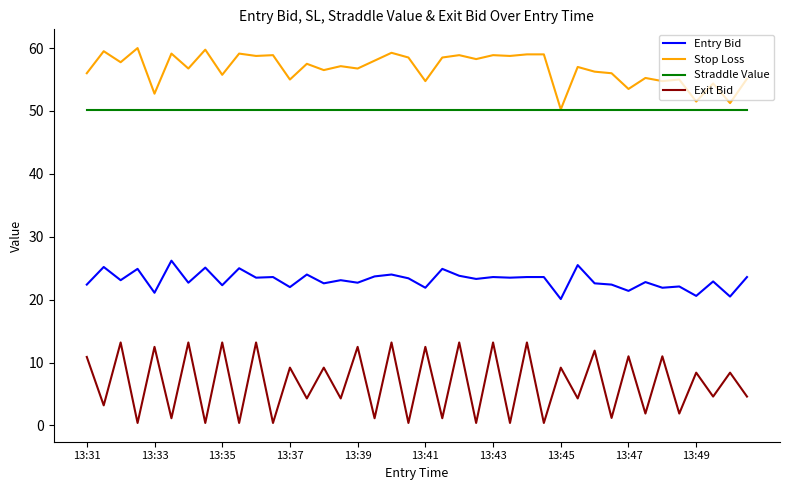

True or false: Exit Bid and Straddle Value cross at least once.

False